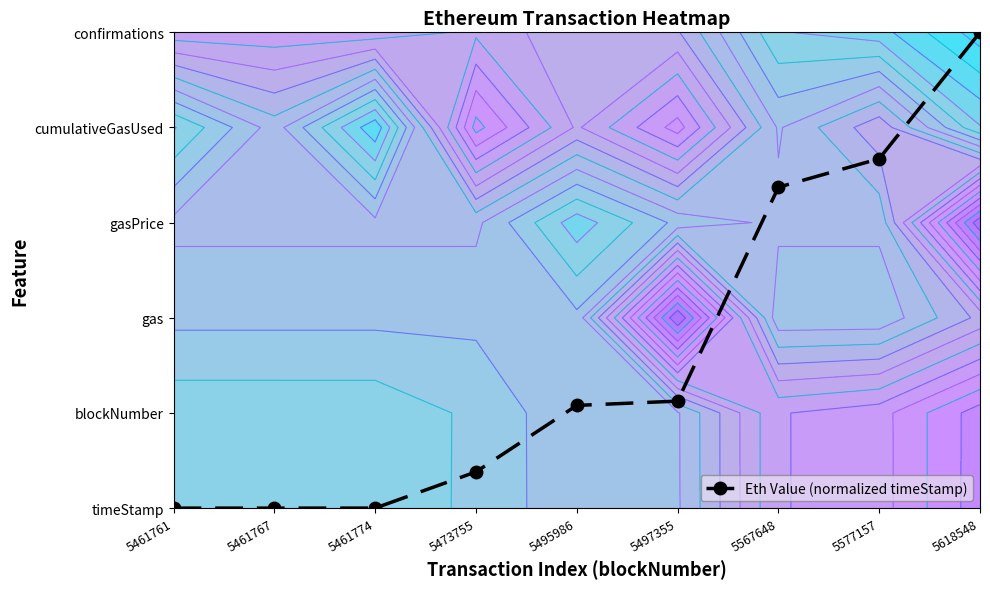

At which label is the value closest to 2?

5497355